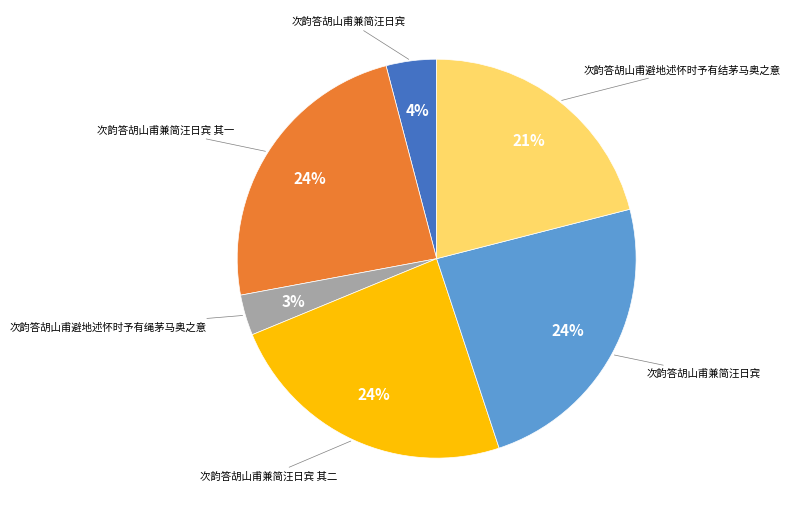

Is there any slice that represents more than half of the pie?

No